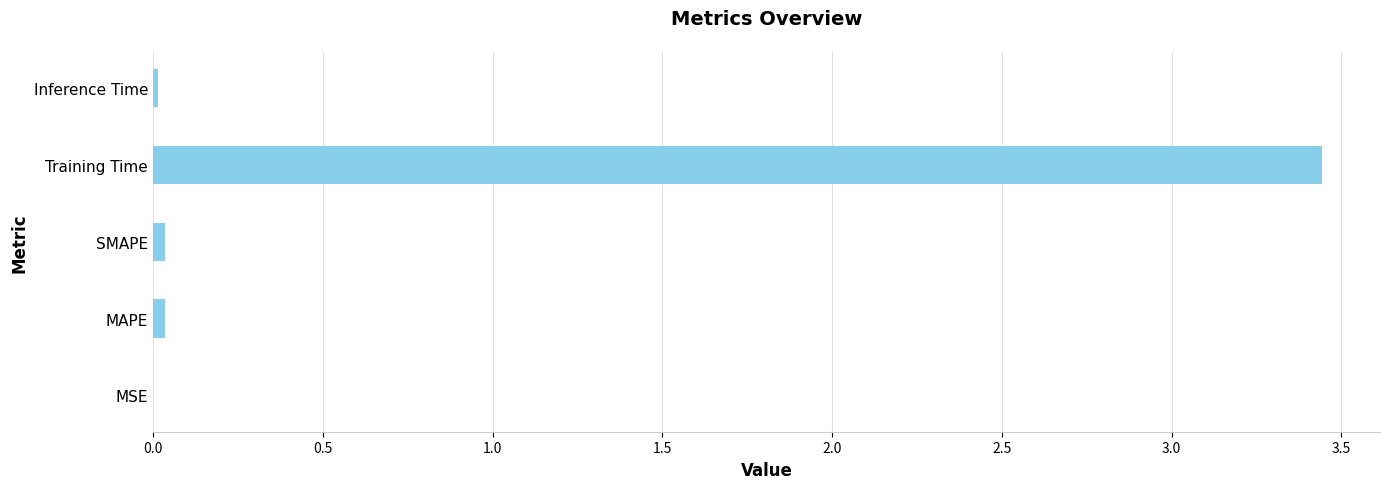

True or false: the data shows 0.0 at SMAPE.

True